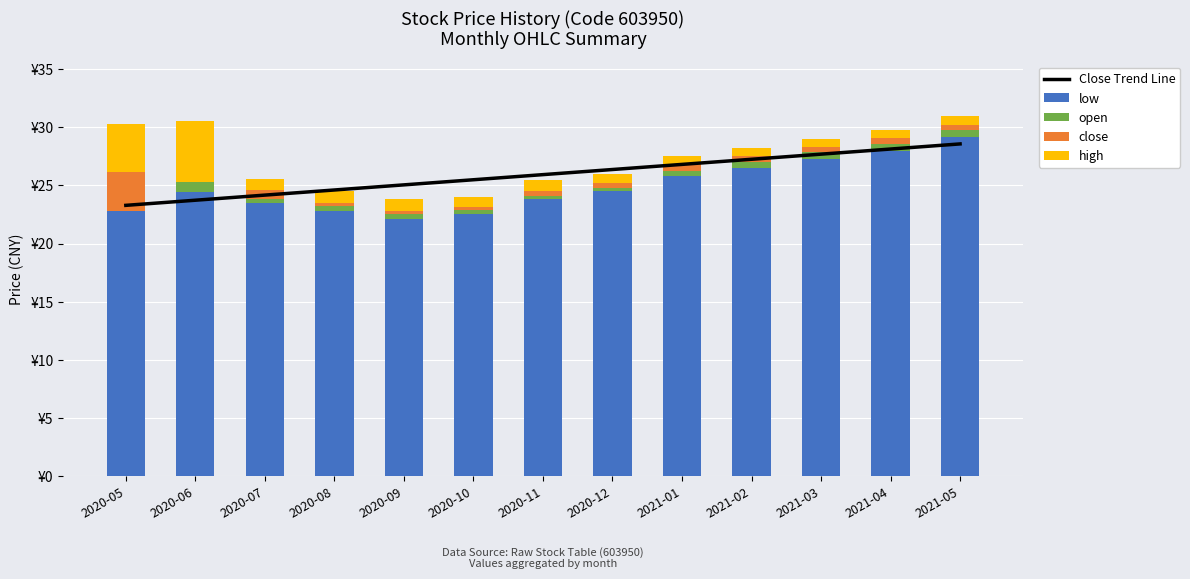

What is the difference between the Close Trend Line values at 2020-07 and 2020-06?

0.4